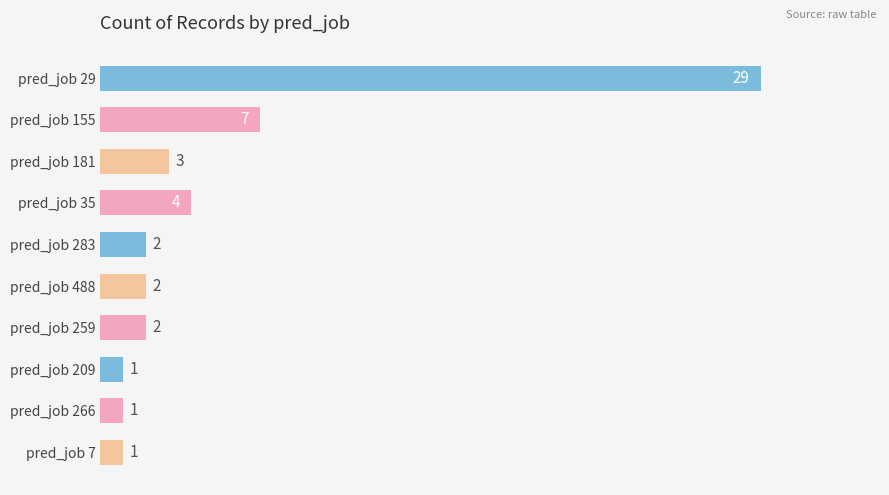

At which label is the value closest to 15?

pred_job 155